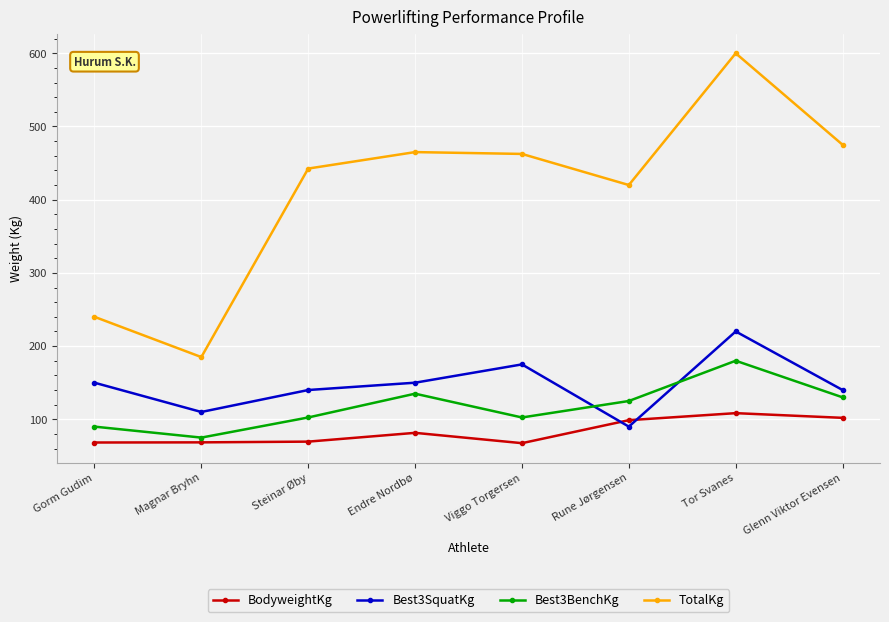

List the series in order of their peak value, highest first.

TotalKg, Best3SquatKg, Best3BenchKg, BodyweightKg